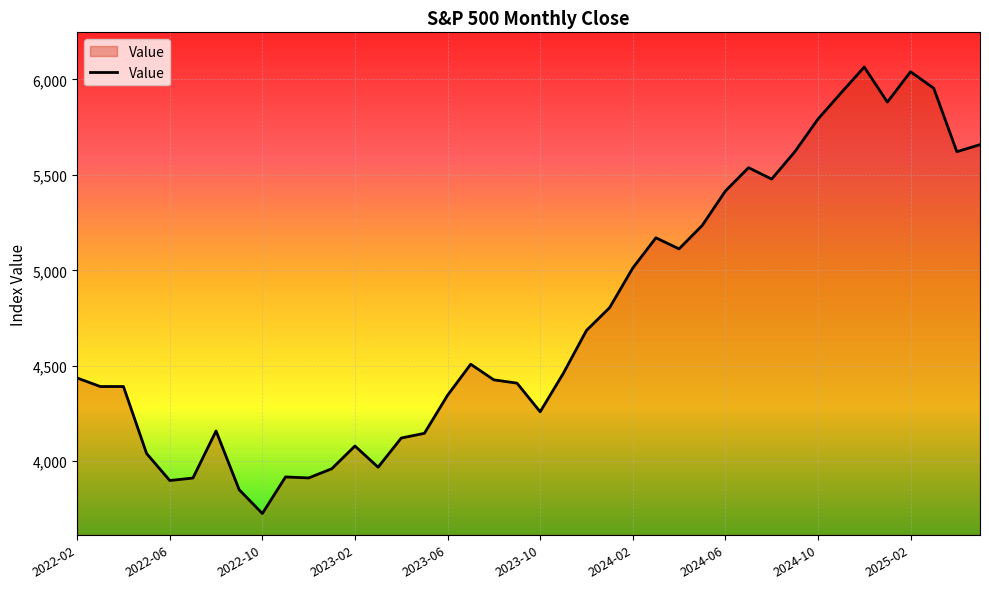

What is the minimum value shown in the chart?

3726.1